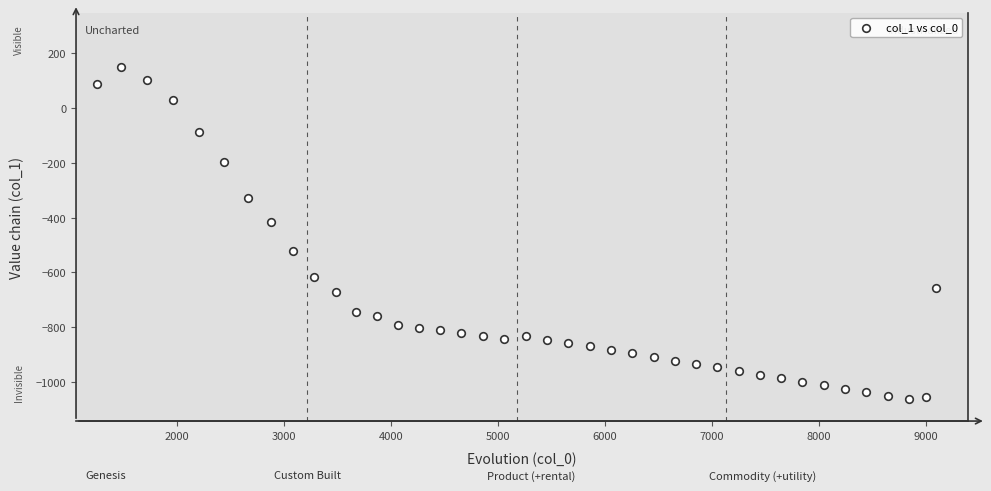

What Y value in the scatter plot is closest to -457?

-417.8